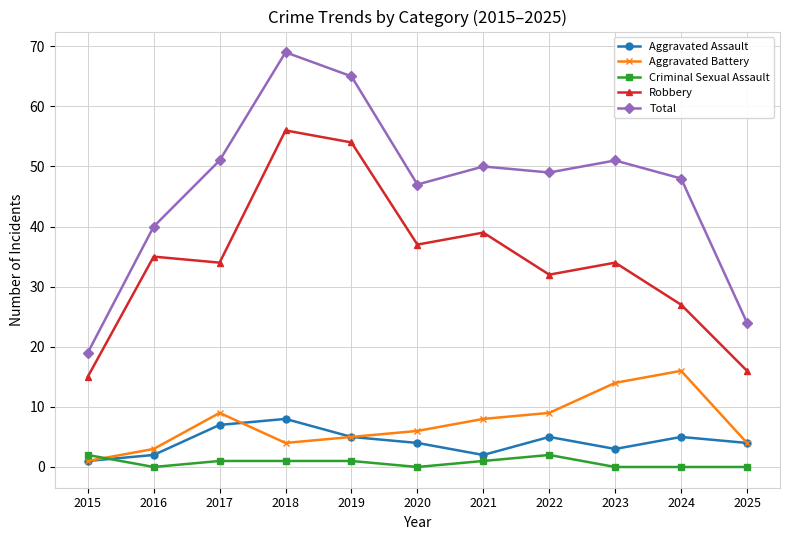

Reading right to left, extract all data points from this chart.

Aggravated Assault: 2025=4	2024=5	2023=3	2022=5	2021=2	2020=4	2019=5	2018=8	2017=7	2016=2	2015=1
Aggravated Battery: 2025=4	2024=16	2023=14	2022=9	2021=8	2020=6	2019=5	2018=4	2017=9	2016=3	2015=1
Criminal Sexual Assault: 2025=0	2024=0	2023=0	2022=2	2021=1	2020=0	2019=1	2018=1	2017=1	2016=0	2015=2
Robbery: 2025=16	2024=27	2023=34	2022=32	2021=39	2020=37	2019=54	2018=56	2017=34	2016=35	2015=15
Total: 2025=24	2024=48	2023=51	2022=49	2021=50	2020=47	2019=65	2018=69	2017=51	2016=40	2015=19